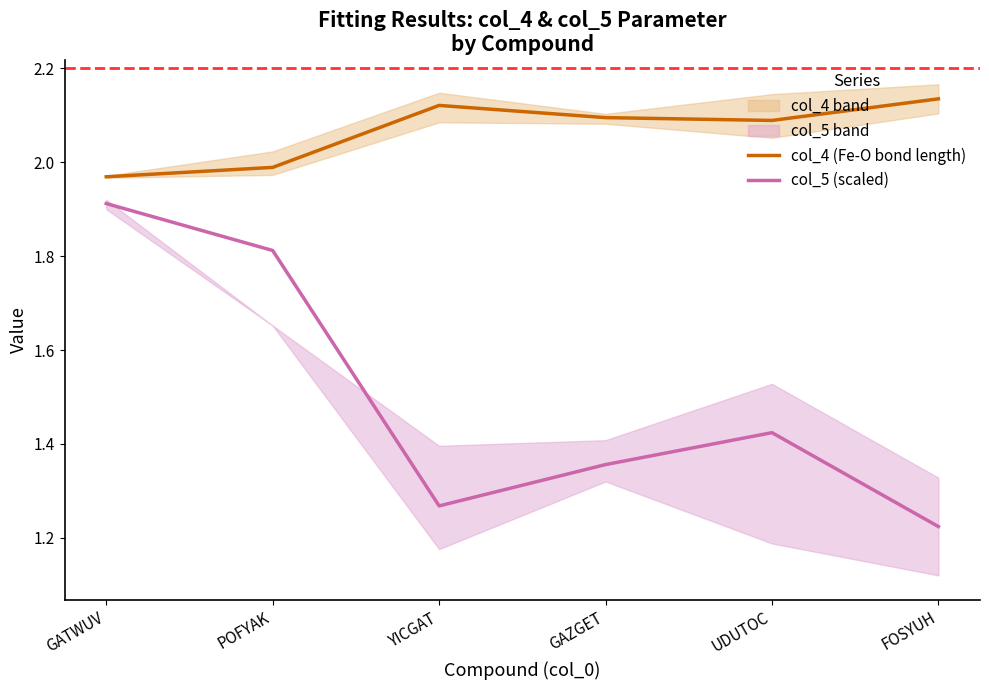

How many col_5 (scaled) values are between 1 and 2?

6